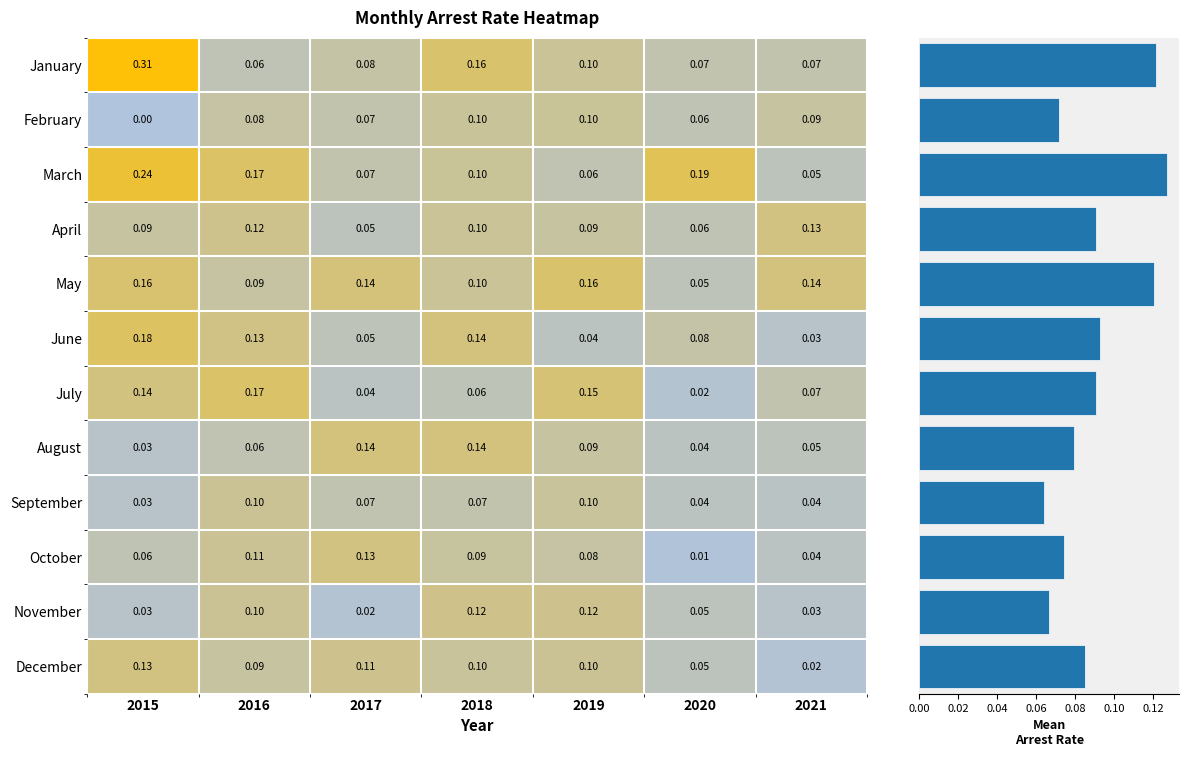

Is the value of January at 2015 greater than the value of September at 2020?

Yes